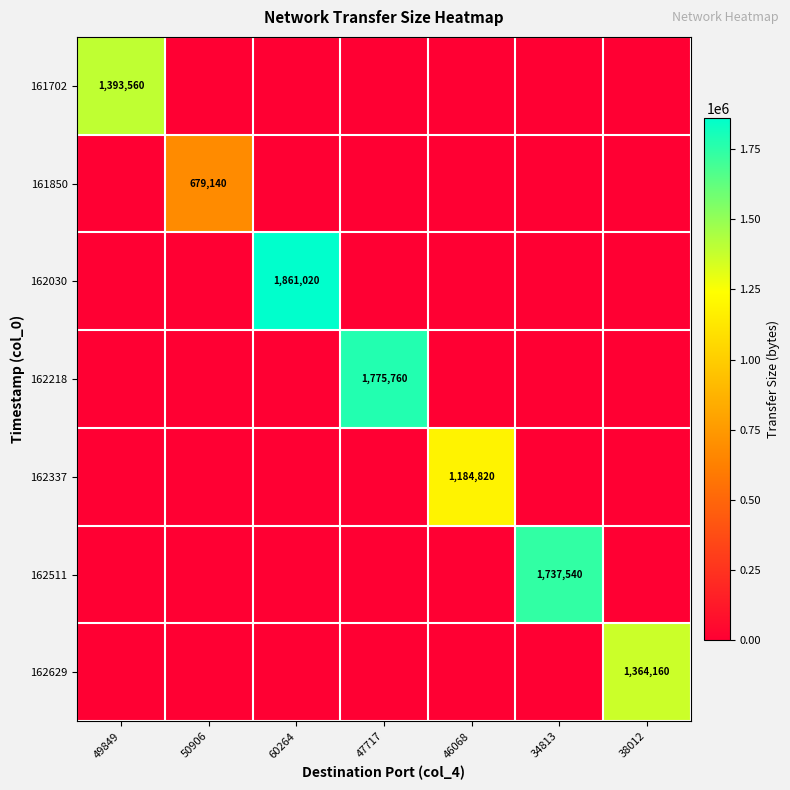

What is the total value across all series at 49849?

1393560